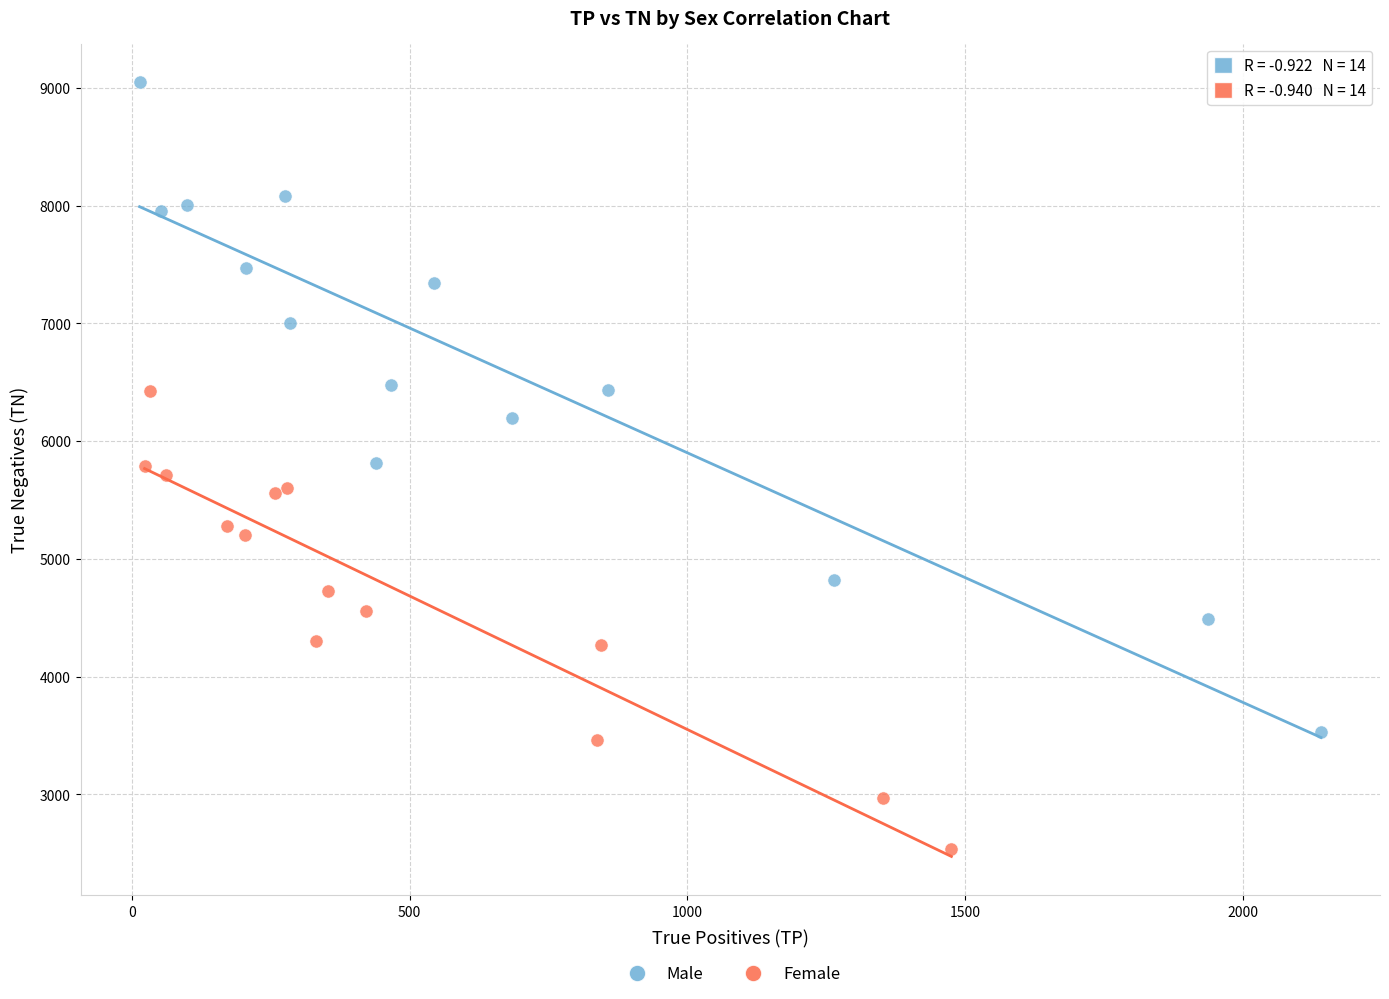

What are all the series names shown in the legend?

Male, Female